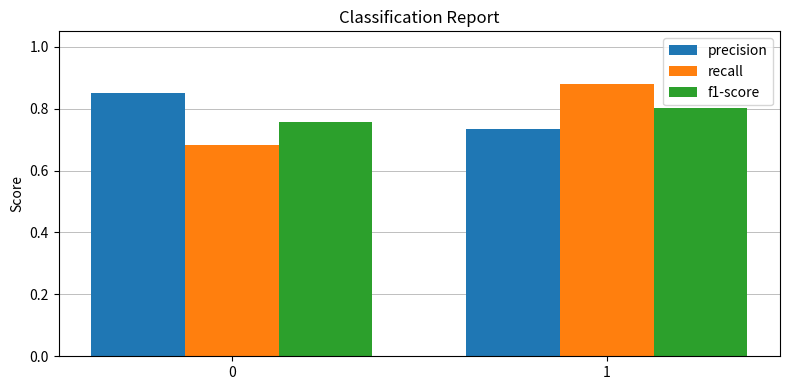

The f1-score series shows 0.8 at 1. True or false?

True